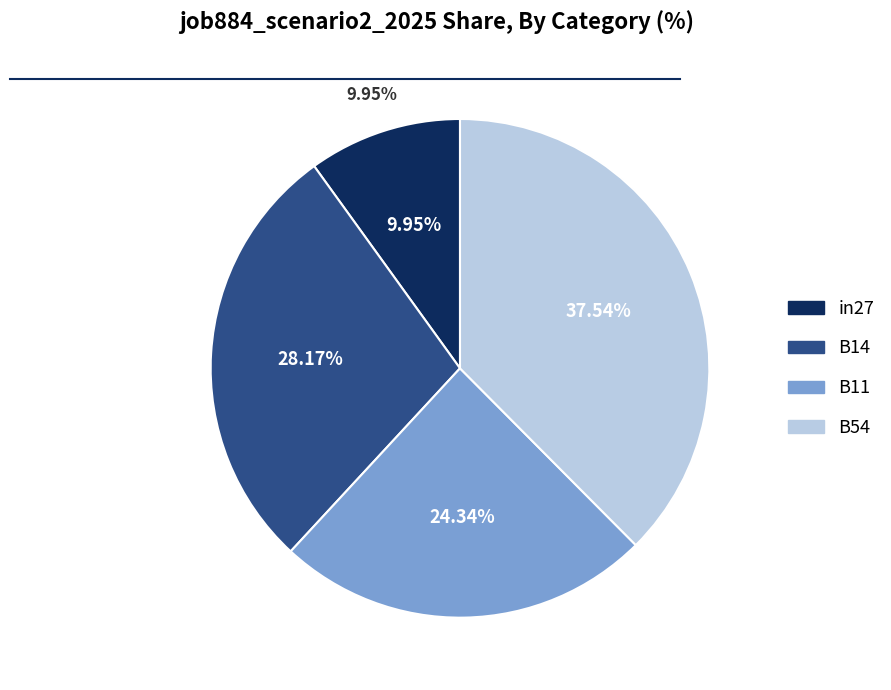

Count the number of slices in the pie.

4